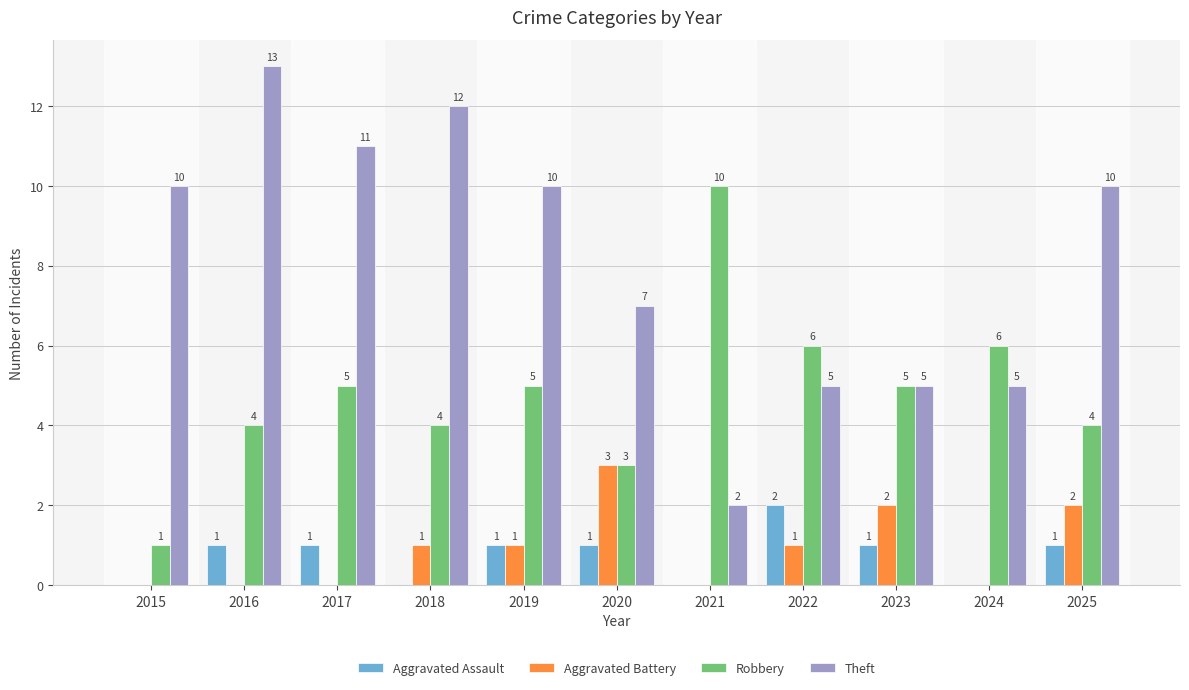

Is it true that Theft equals 16 at 2025?

False